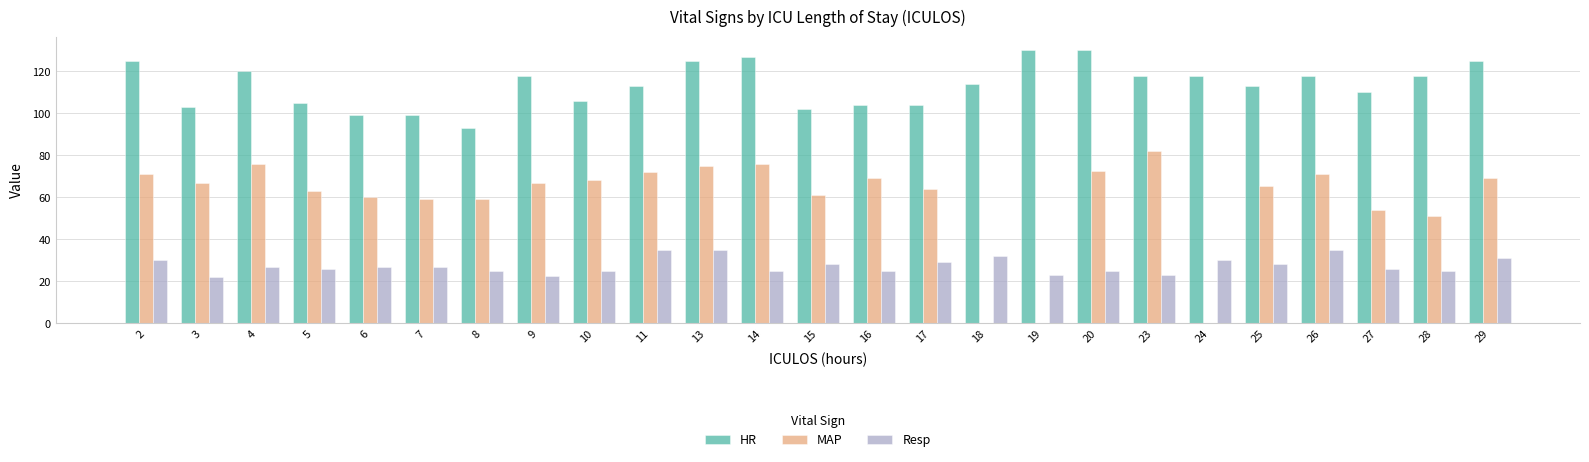

Rank the series at 6 from lowest to highest value.

Resp, MAP, HR